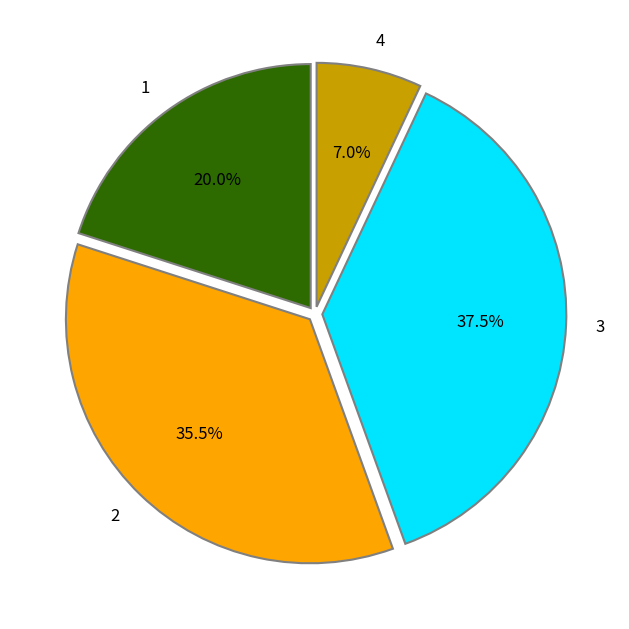

Approximately how many times larger is the value at 3 compared to 2?

1.1